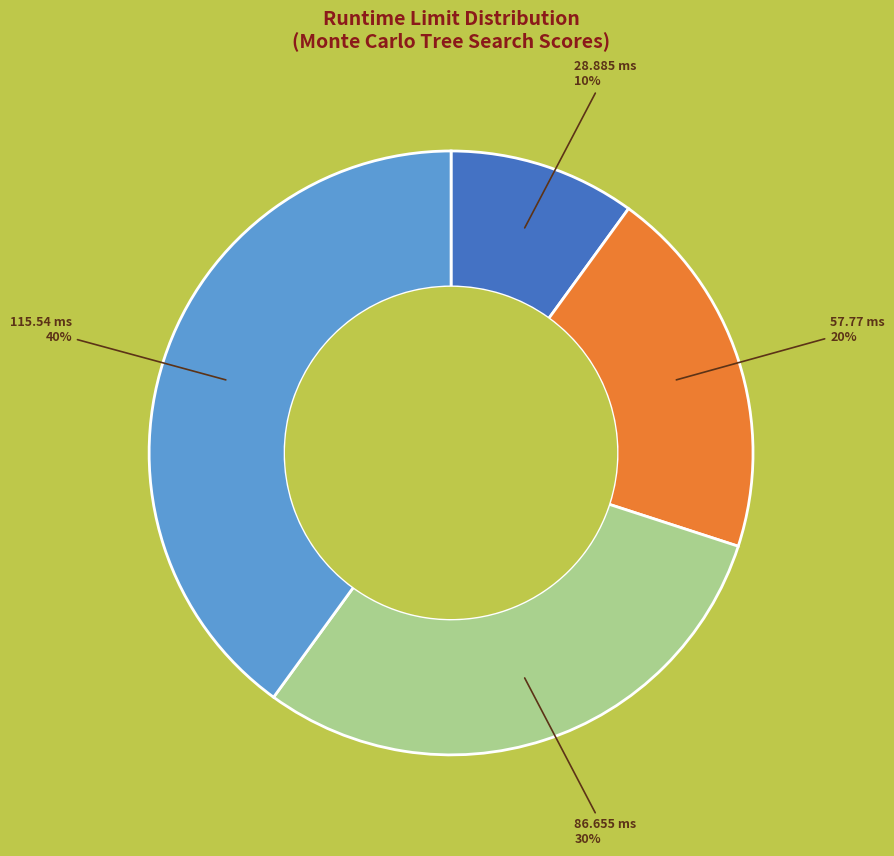

Do 115.54 ms and 57.77 ms together represent more than half of the pie?

Yes